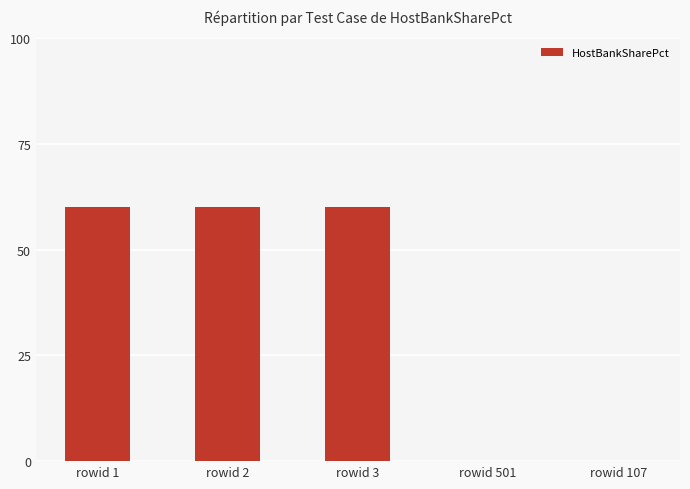

How many distinct data groups are displayed?

1